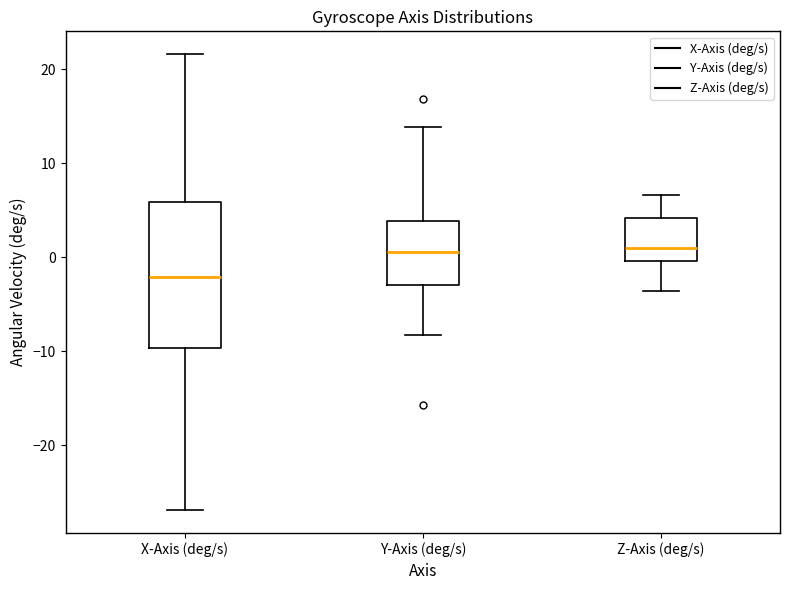

Reading left to right, transcribe this box plot: for each box, give where its median line is, the range the box spans, and where its two whiskers end, as read against the y-axis. The values are not printed on the chart, so give them approximately, as read against the axis.

X-Axis (deg/s): median -2, box -10 to 6, whiskers -27 to 22
Y-Axis (deg/s): median 1, box -3 to 4, whiskers -8 to 14
Z-Axis (deg/s): median 1, box 0 to 4, whiskers -4 to 7